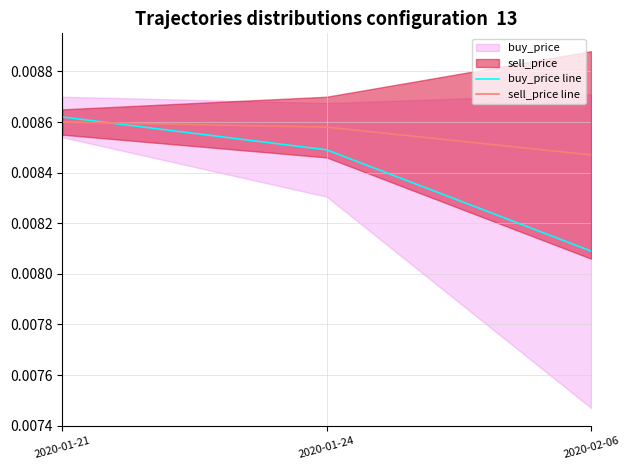

Which category has the lowest value in the buy_price line series?

2020-02-06